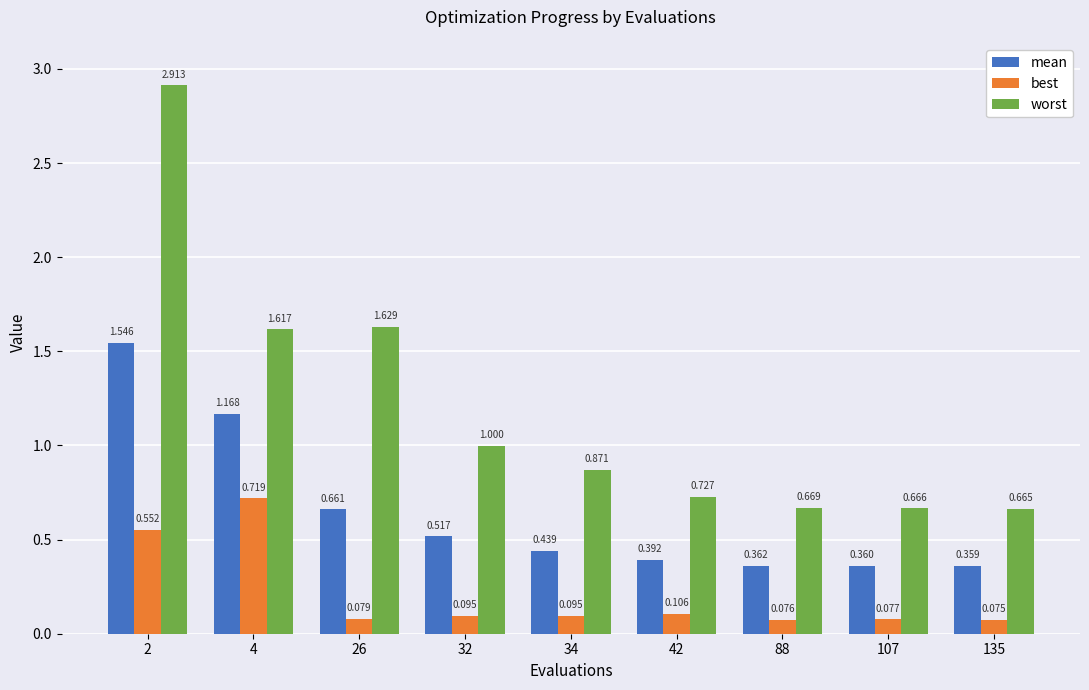

Which series has the widest spread of values?

worst